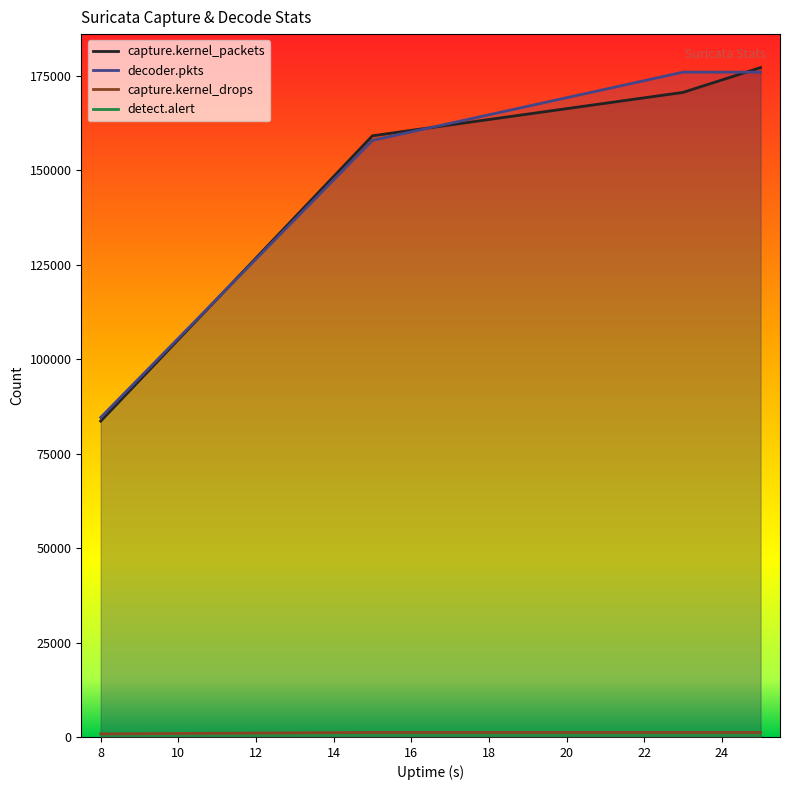

What is the sum of all capture.kernel_packets values?

590437